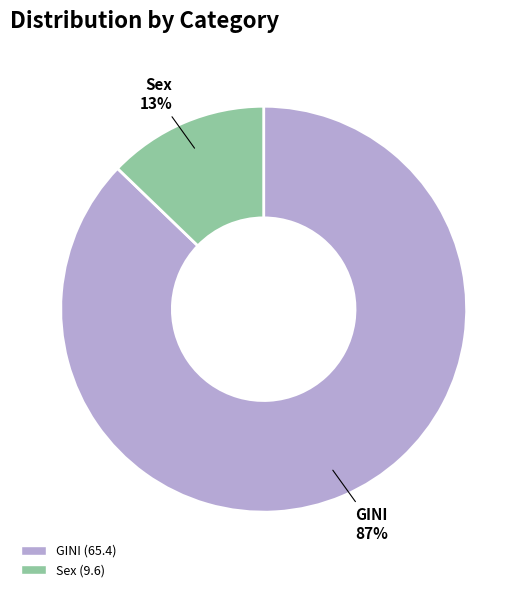

Rank the categories by value from lowest to highest.

Sex, GINI